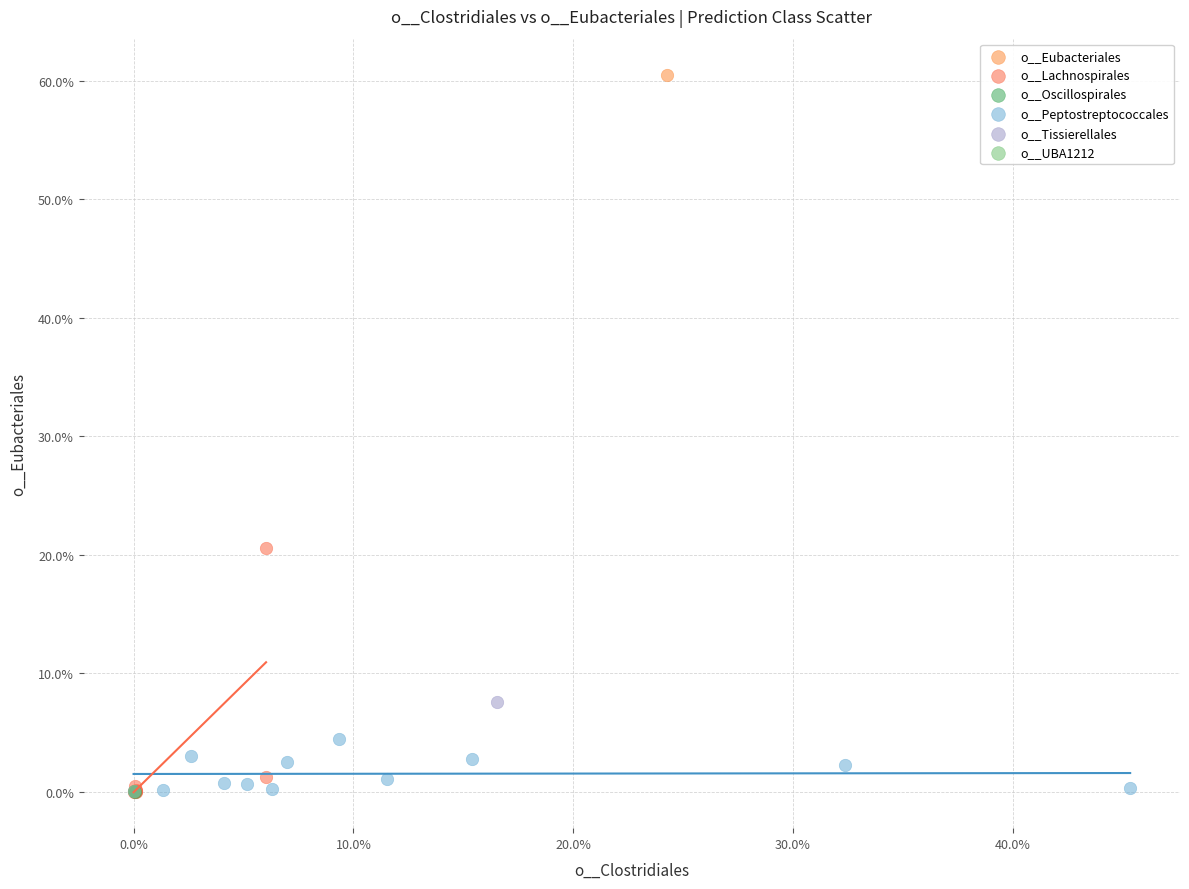

What are all the series names shown in the legend?

o__Eubacteriales, o__Lachnospirales, o__Oscillospirales, o__Peptostreptococcales, o__Tissierellales, o__UBA1212